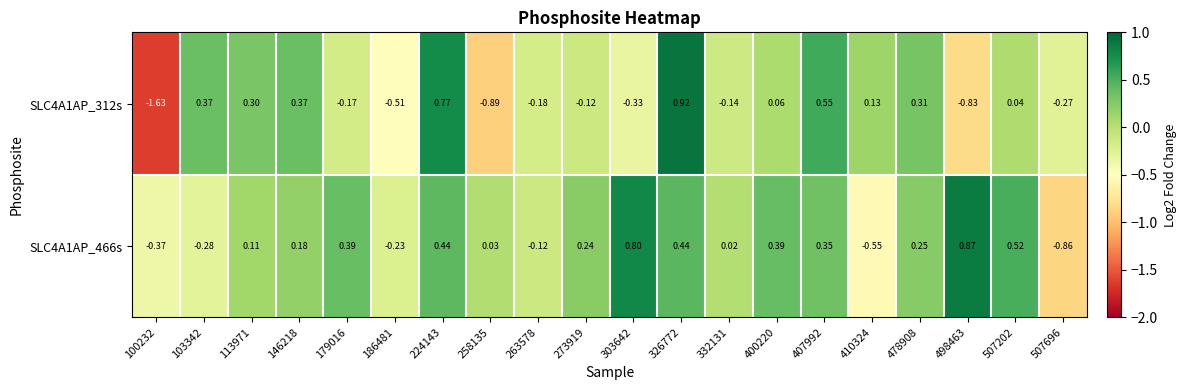

Is the value of SLC4A1AP_312s at 258135 greater than the value of SLC4A1AP_466s at 224143?

No